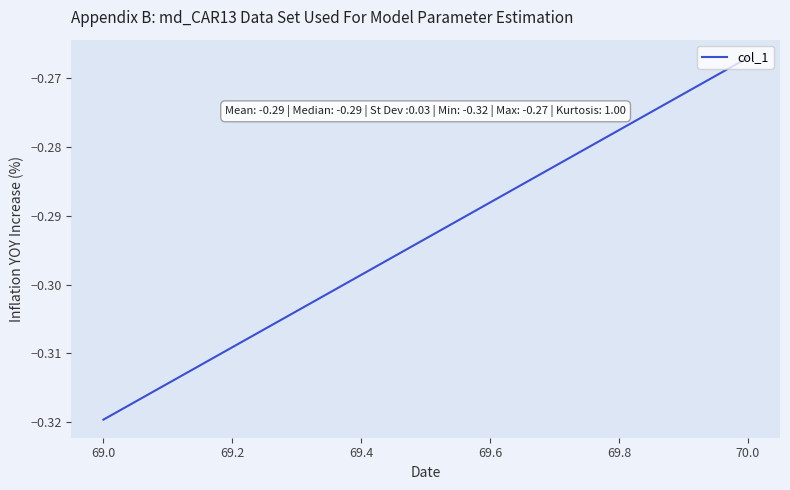

How many lines are shown in the chart?

1